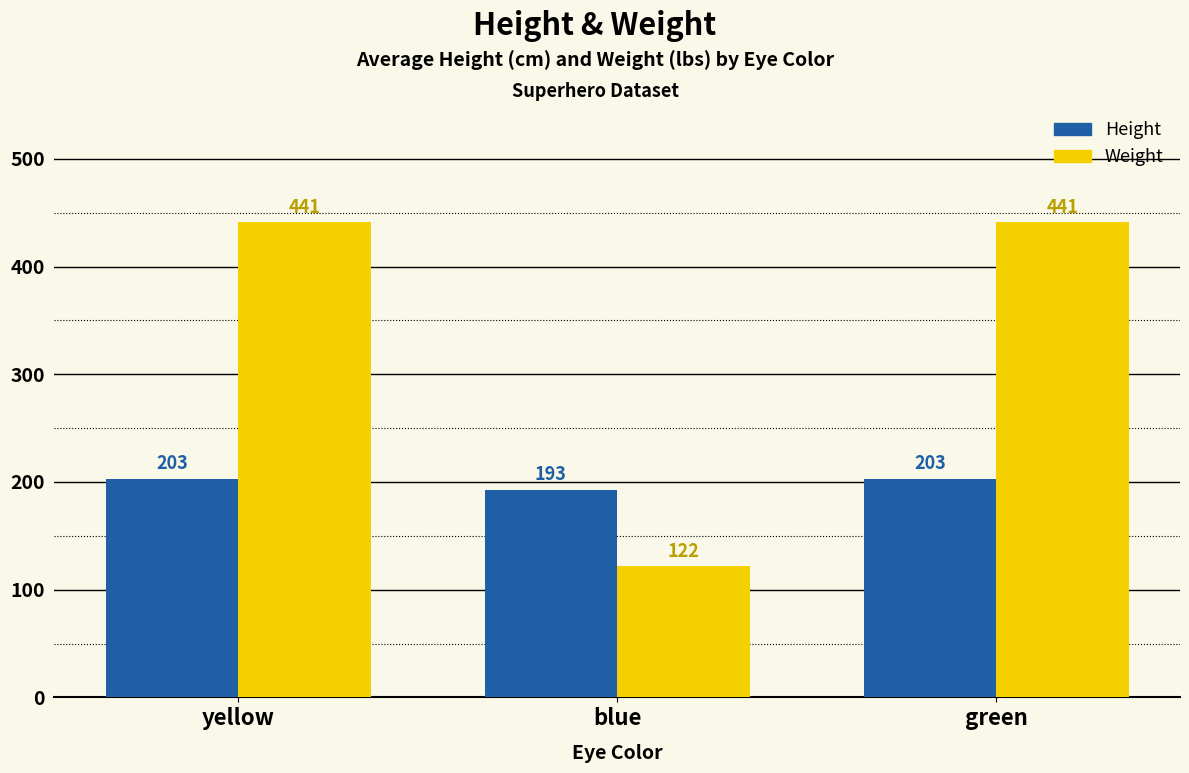

Count the Weight values in the range 122 to 441.

3